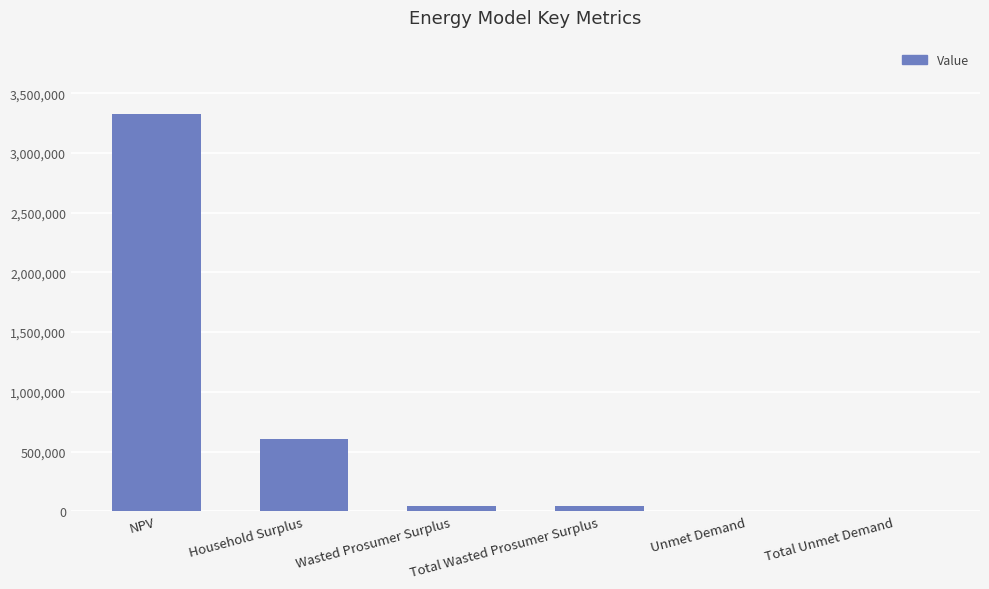

The chart shows a value of 964831.2 at Household Surplus. True or false?

False